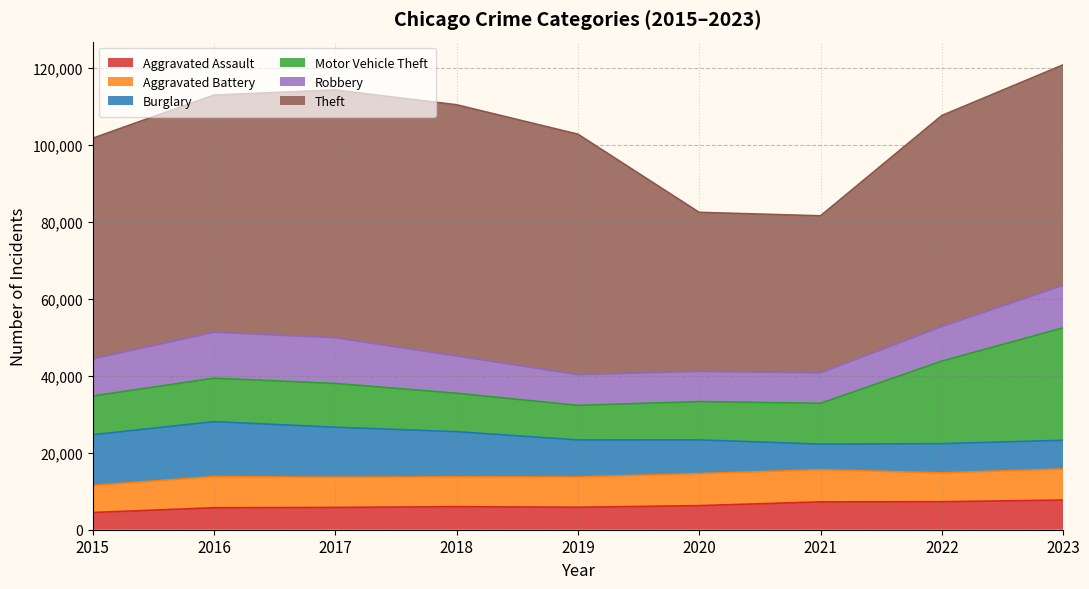

True or false: Motor Vehicle Theft has a value of 11716 at 2019.

False